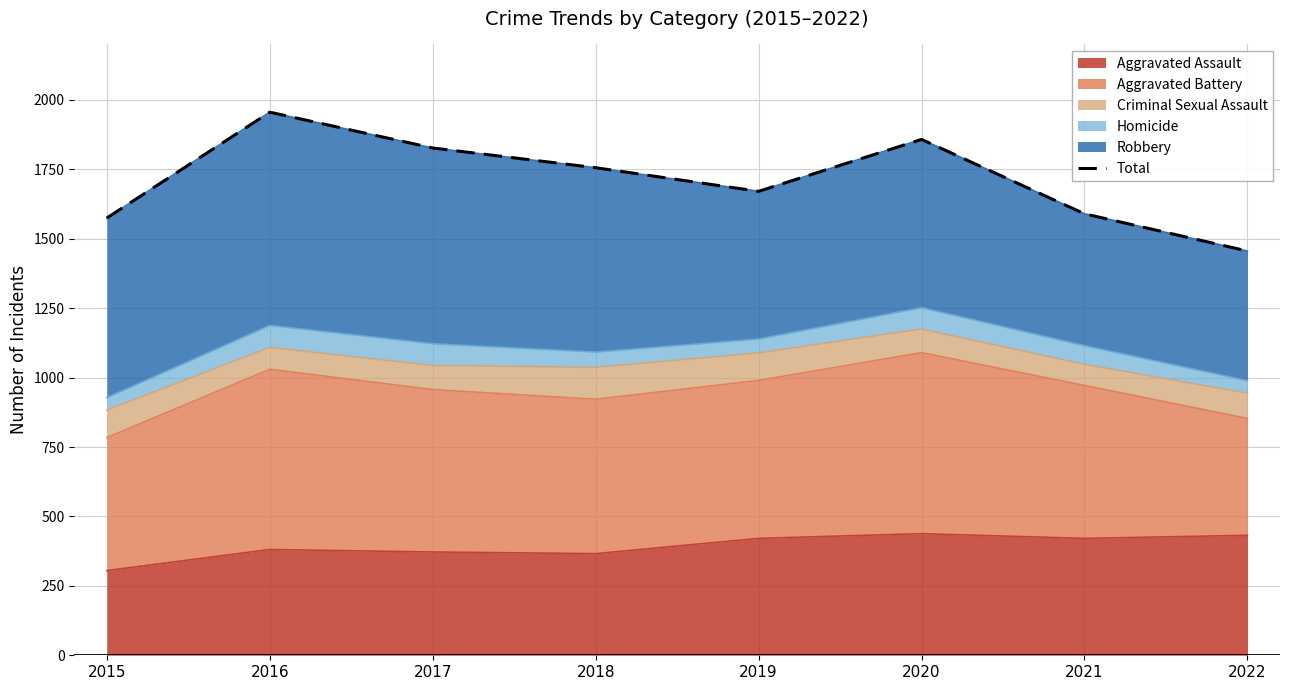

Reading left to right, transcribe all the data shown in this chart.

1575	1956	1827	1756	1671	1858	1590	1456